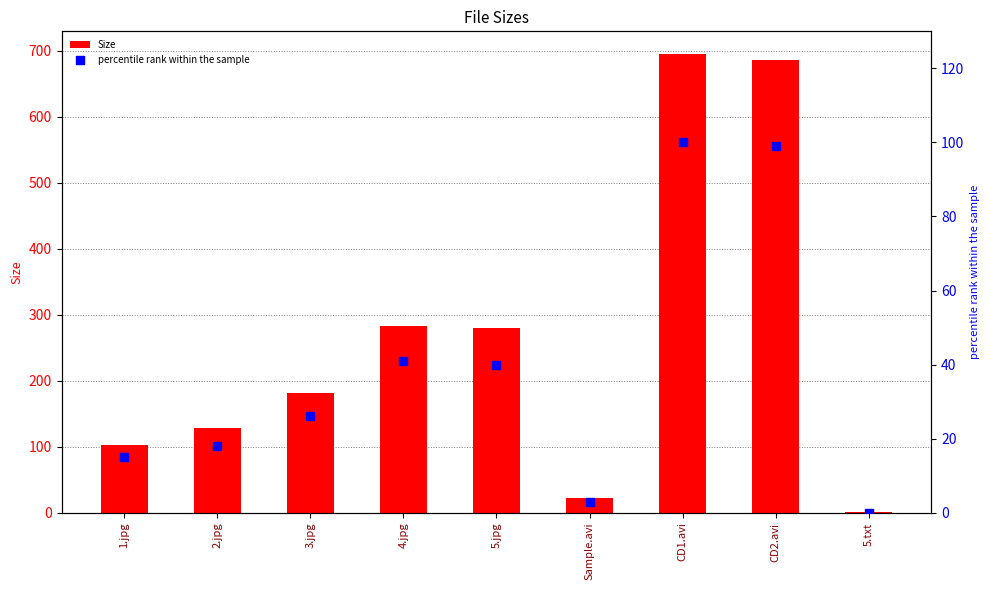

Which series has the widest spread of Y values?

Size